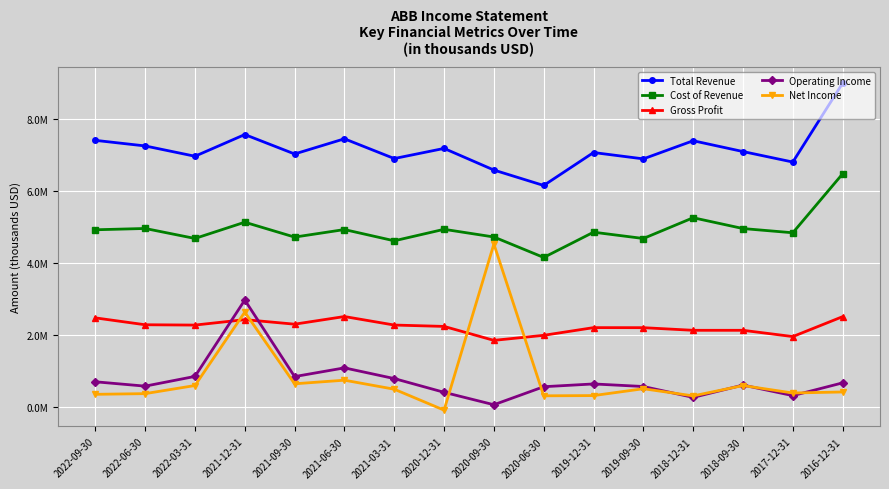

What is the difference between the second highest and second lowest values in the Operating Income series?

819000